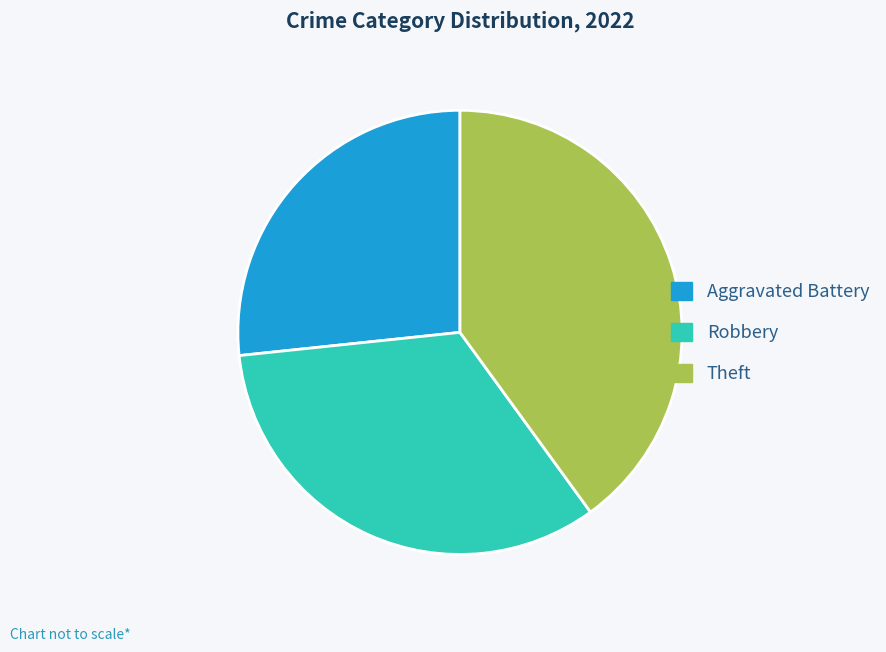

Does any single category account for the majority?

No